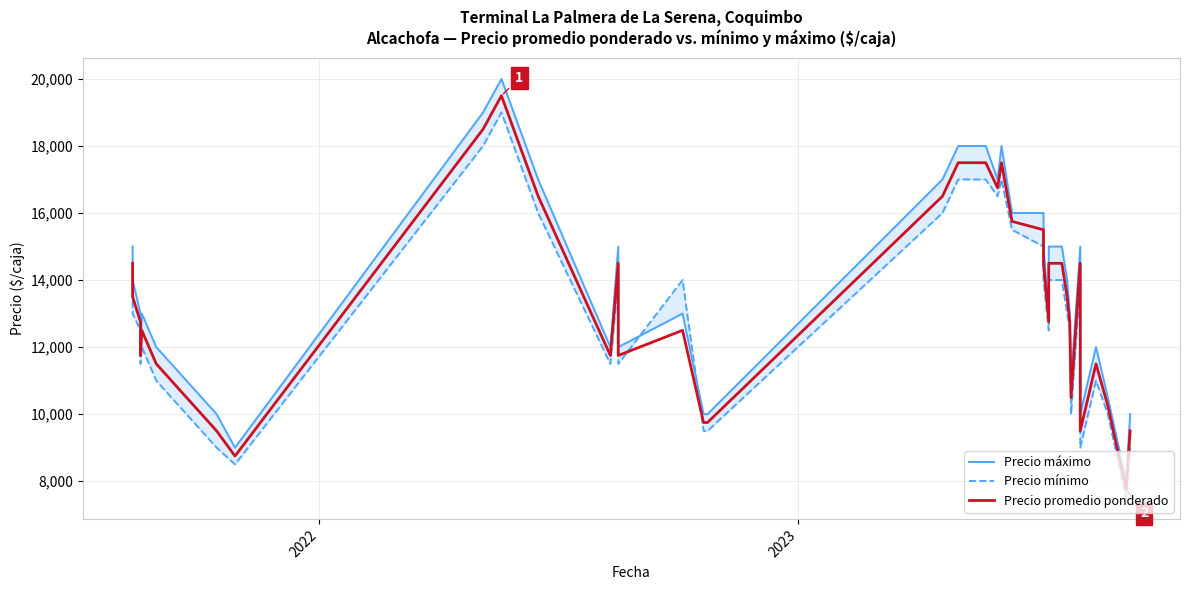

How many distinct data groups are displayed?

3